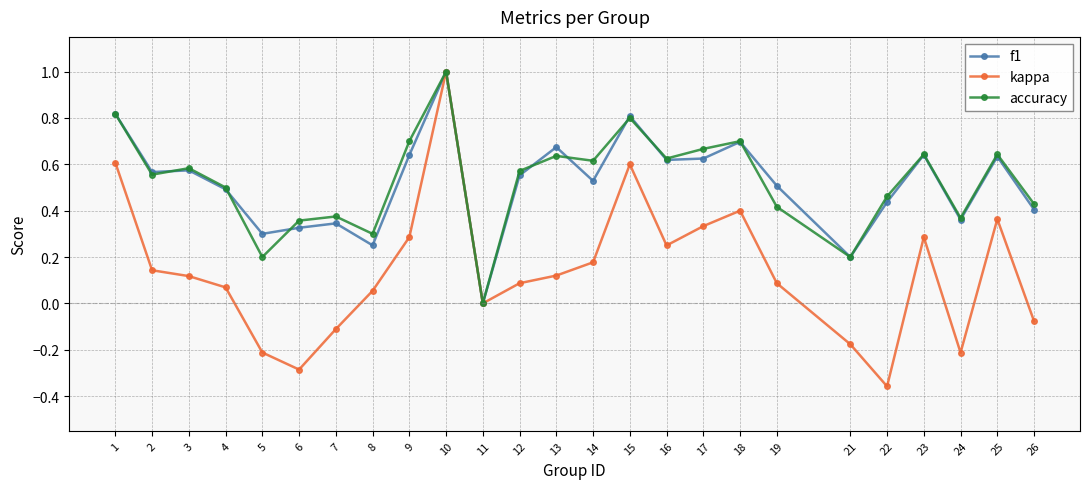

Count the number of data series in this chart.

3